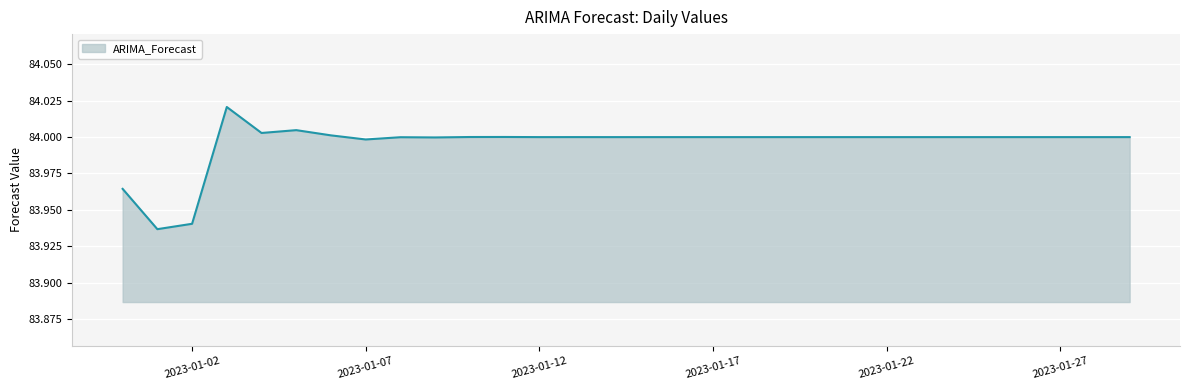

At which category does the chart reach its minimum across all series?

2023-01-01